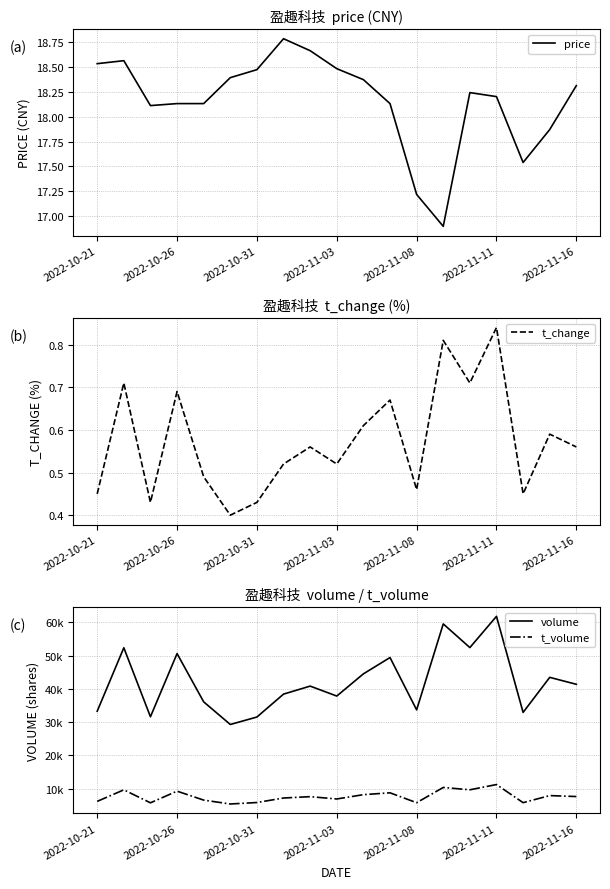

Which series has the largest range (max minus min)?

volume